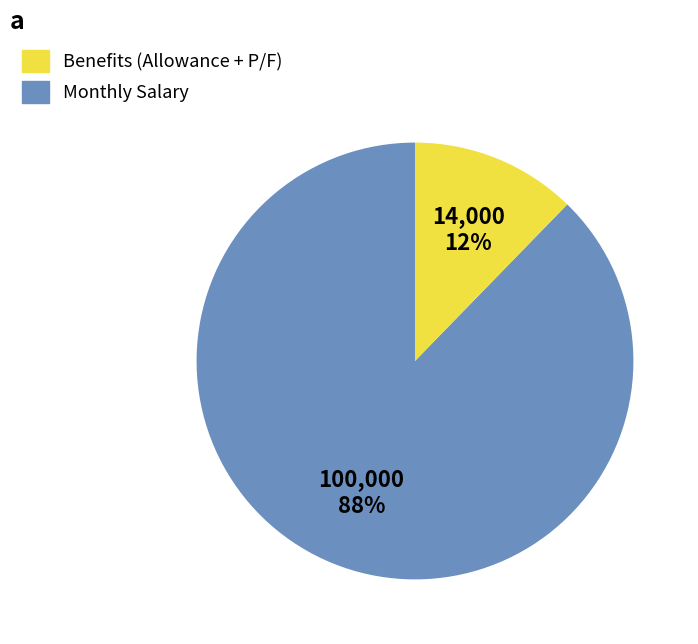

Is there a majority slice in this chart?

Yes